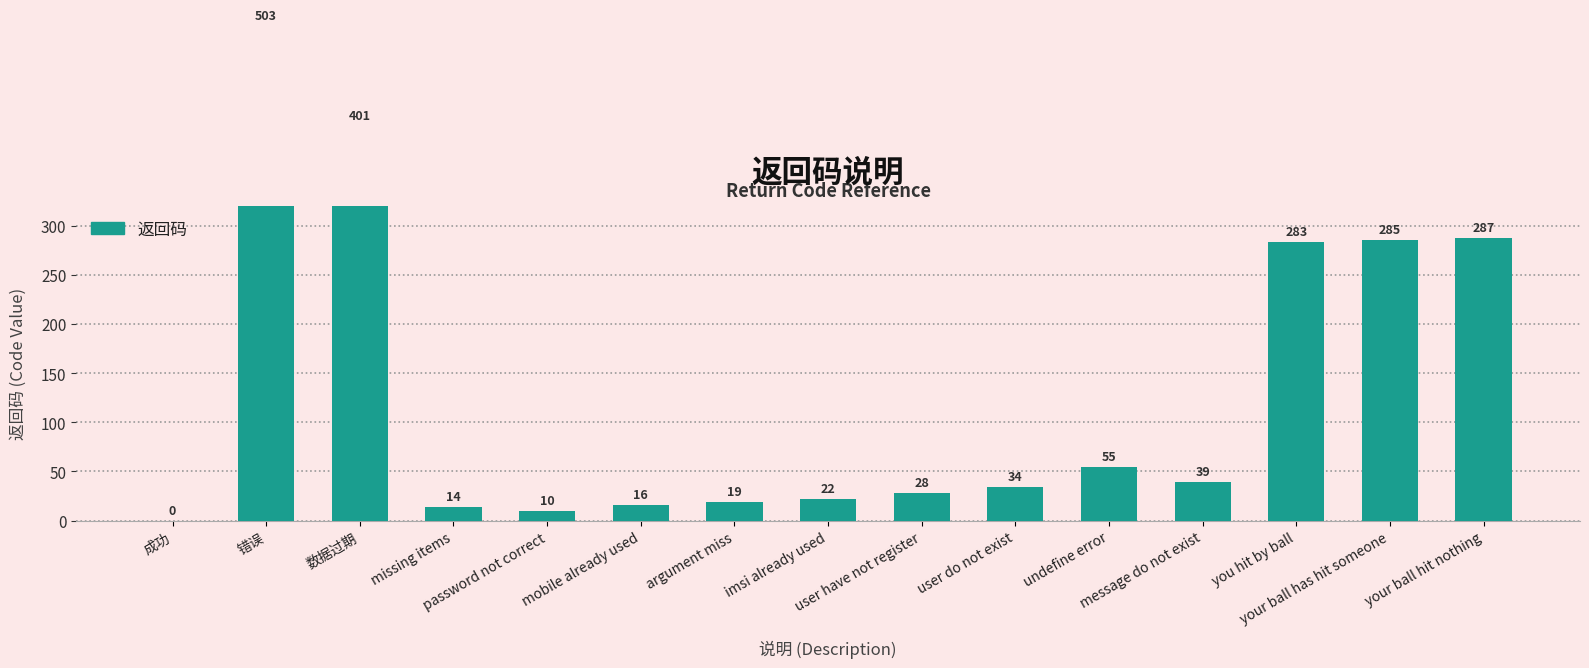

What value does the data have at your ball hit nothing?

287